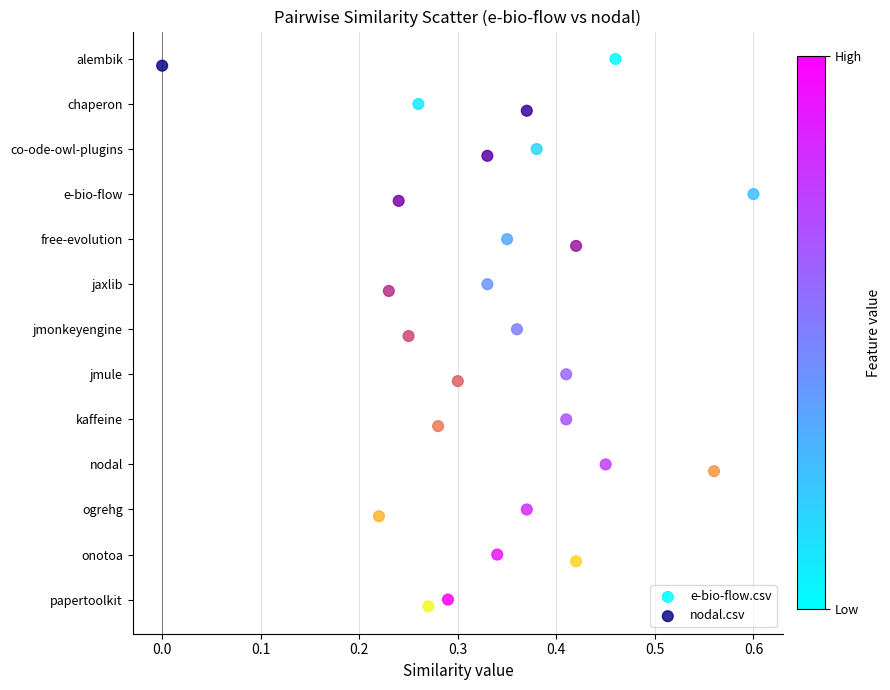

What are all the series names shown in the legend?

e-bio-flow.csv, nodal.csv